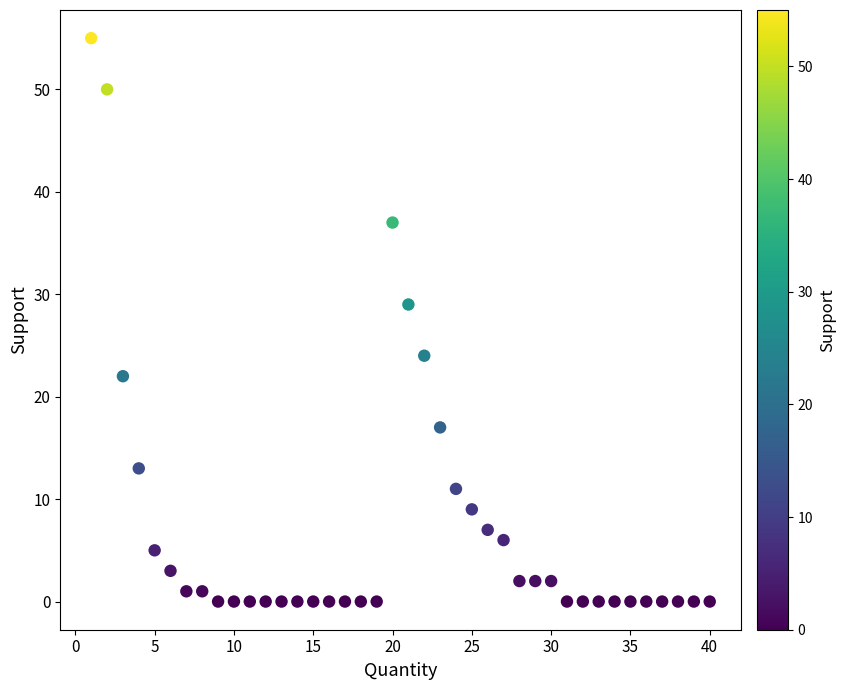

What Y value in the scatter plot is closest to 27?

29